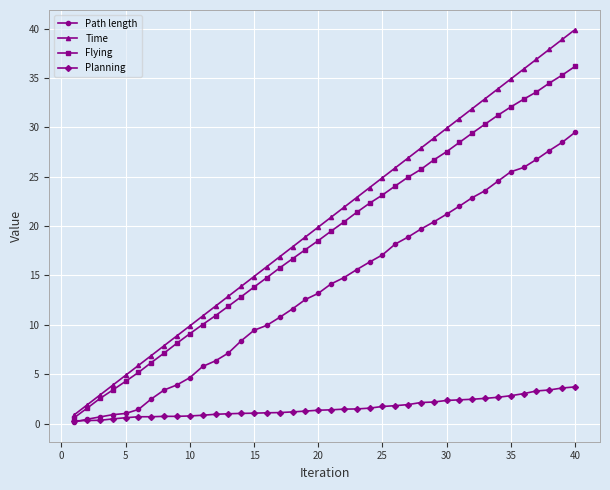

What is the value of the Planning point at the 19th from the left?

1.3